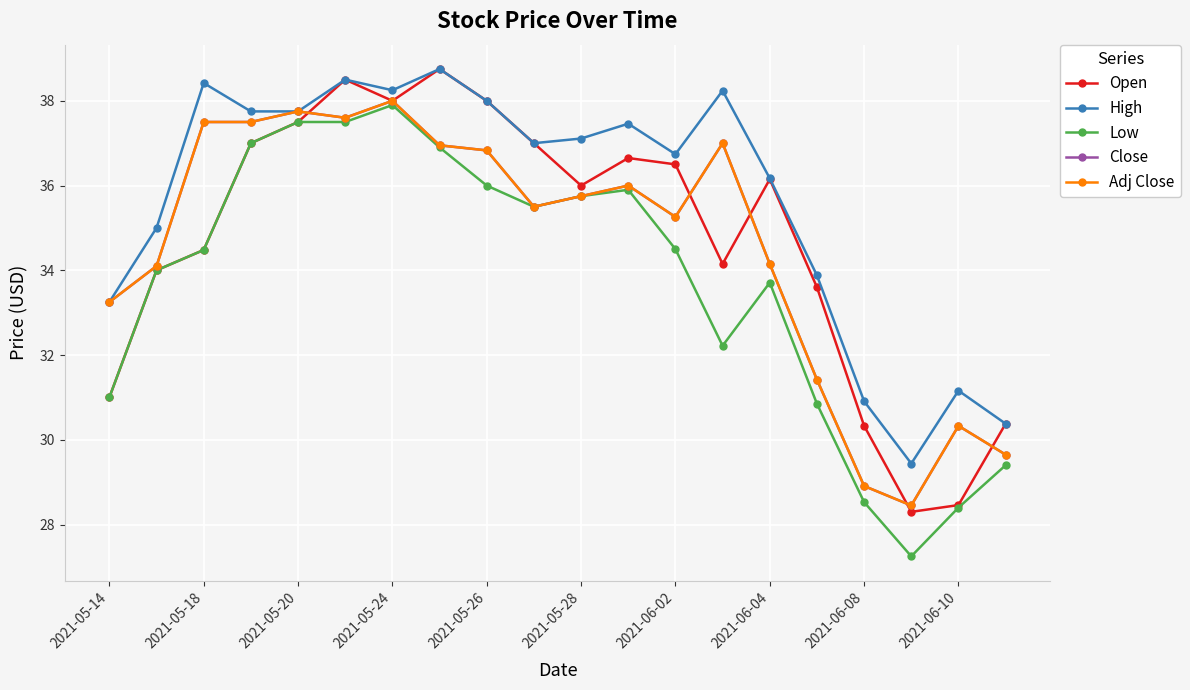

Does the chart have visible grid lines?

Yes